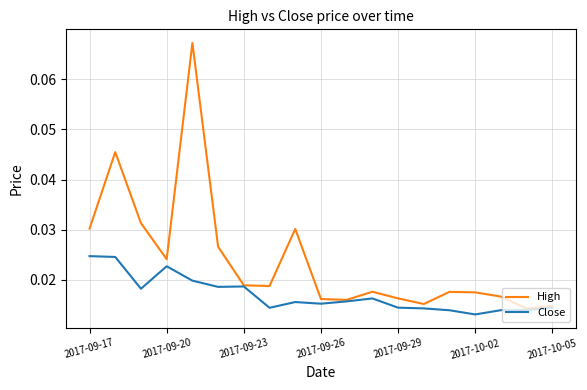

Rank the series by their average value, from lowest to highest.

Close, High